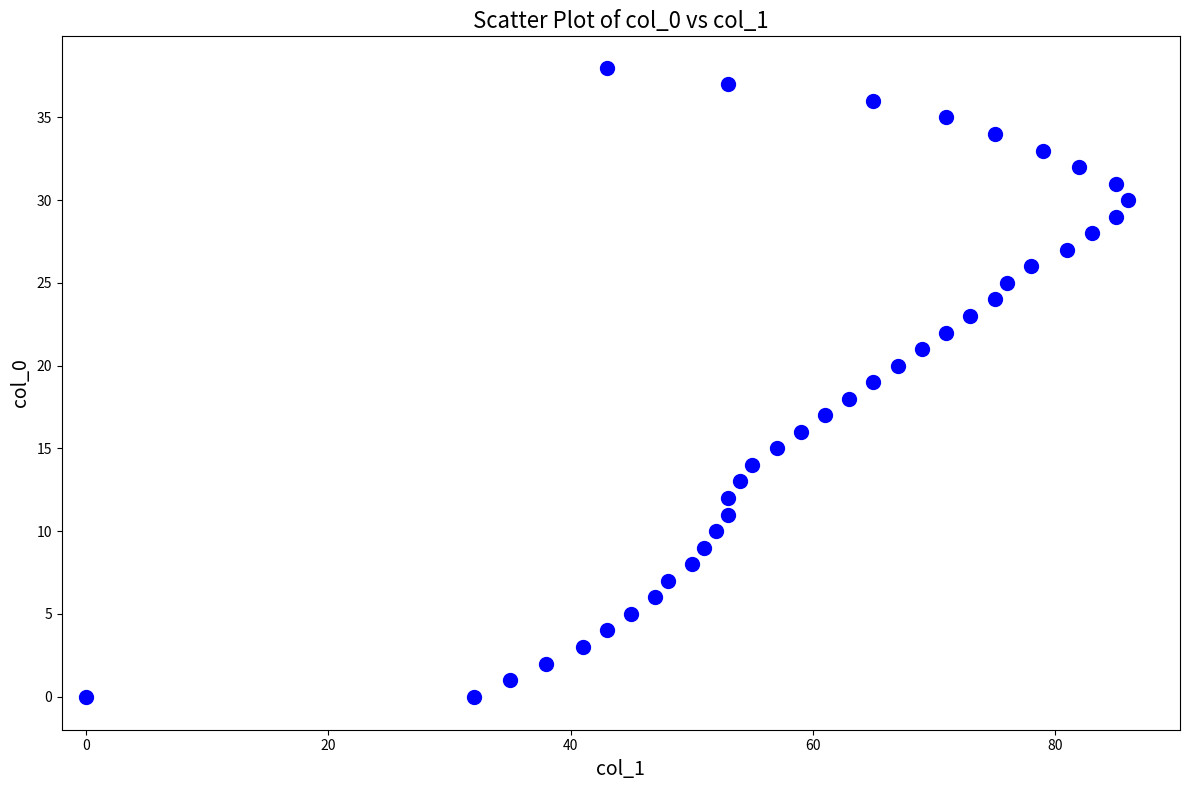

What is the range of X values (max minus min)?

86